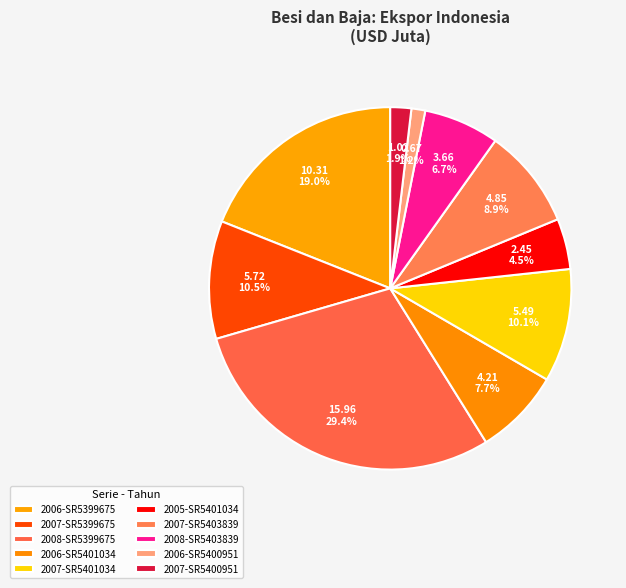

Is the sum of 2008-SR5403839 and 2006-SR5401034 greater than half?

No